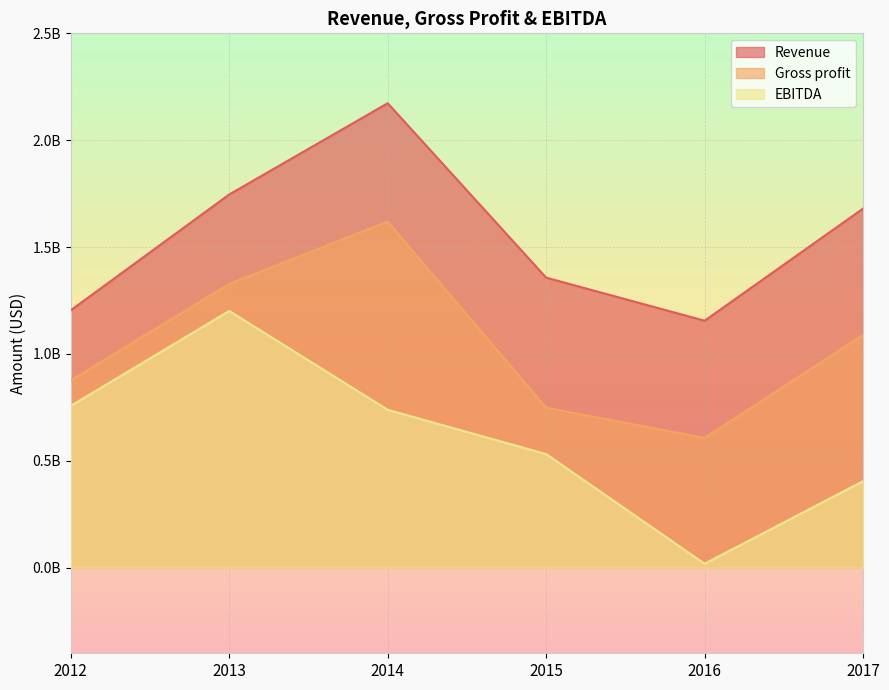

At which label is Revenue closest to 1664344000?

2017